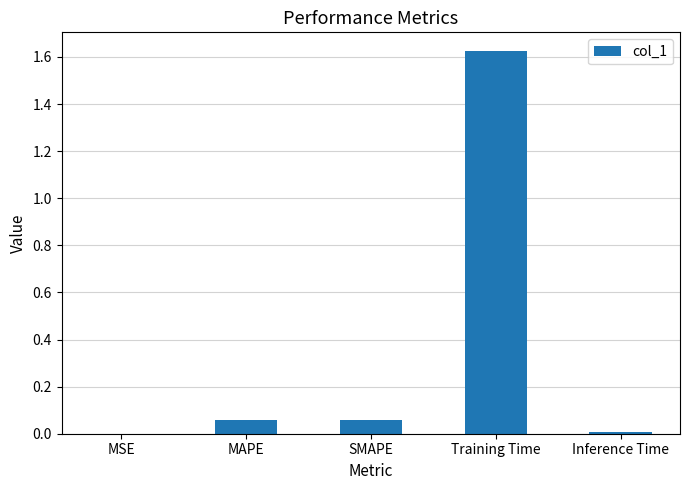

The value at MSE is 0.0. True or false?

True